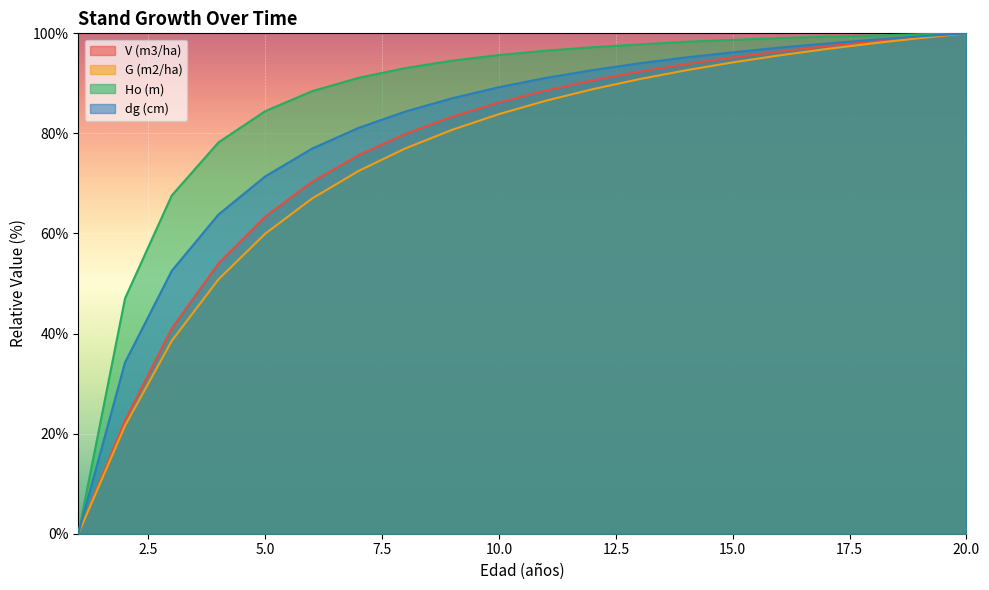

Reading left to right, extract all data points from this chart.

V (m3/ha): 0.0	22.6	41.0	54.0	63.4	70.3	75.7	79.9	83.3	86.2	88.6	90.6	92.3	93.9	95.2	96.4	97.4	98.4	99.2	100.0
G (m2/ha): 0.0	21.6	38.6	50.8	60.0	67.0	72.5	77.0	80.7	83.9	86.5	88.8	90.8	92.6	94.2	95.6	96.9	98.0	99.1	100.0
Ho (m): 0.0	47.0	67.6	78.2	84.5	88.4	91.1	93.1	94.5	95.7	96.5	97.2	97.8	98.3	98.7	99.0	99.4	99.6	99.8	100.0
dg (cm): 0.0	34.2	52.5	63.8	71.4	77.0	81.1	84.4	87.0	89.2	91.1	92.6	94.0	95.2	96.2	97.2	98.0	98.7	99.4	100.0